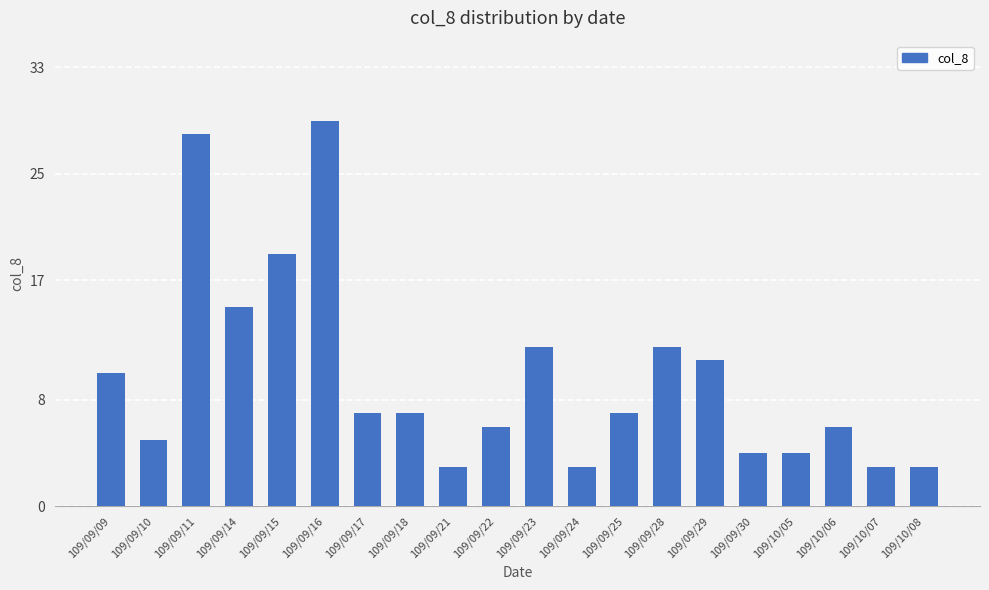

The value at 109/09/29 is 11. True or false?

True